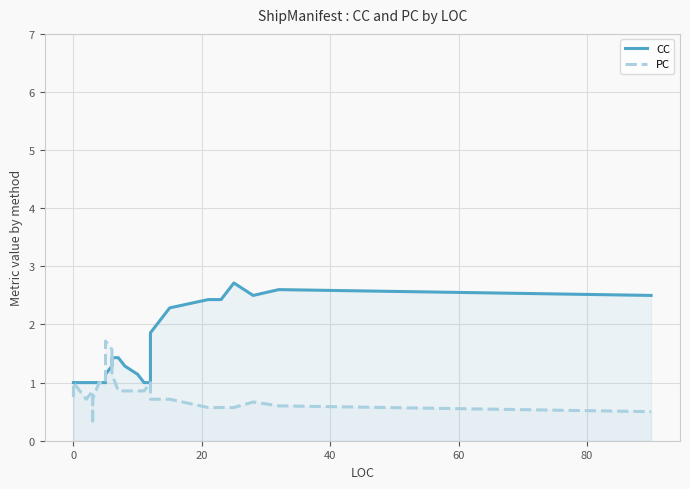

Is the value of PC at 80 greater than the value of CC at 24?

No